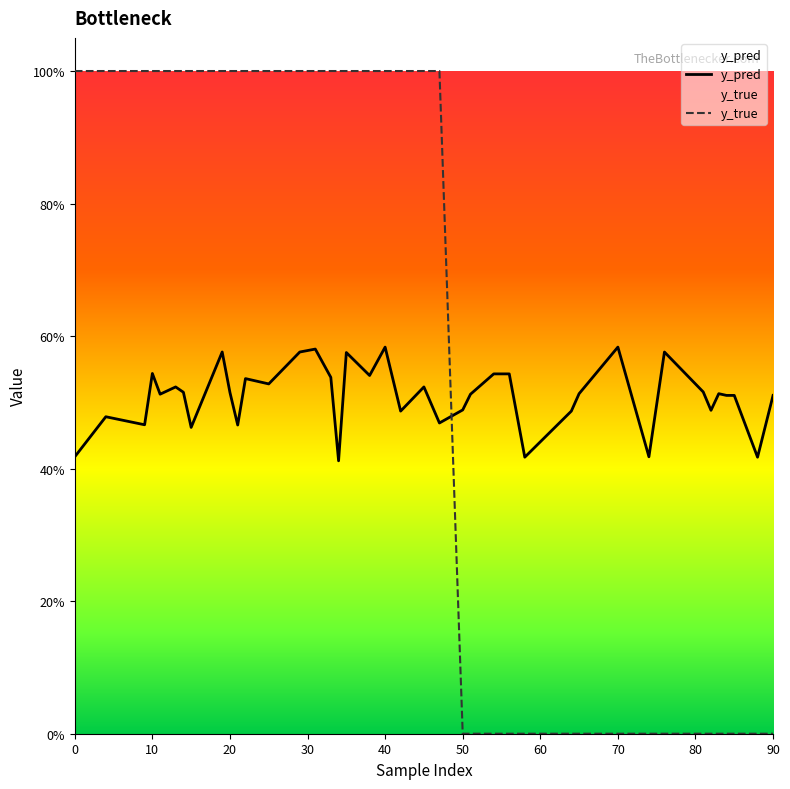

Does the chart display data point markers on the line(s)?

No